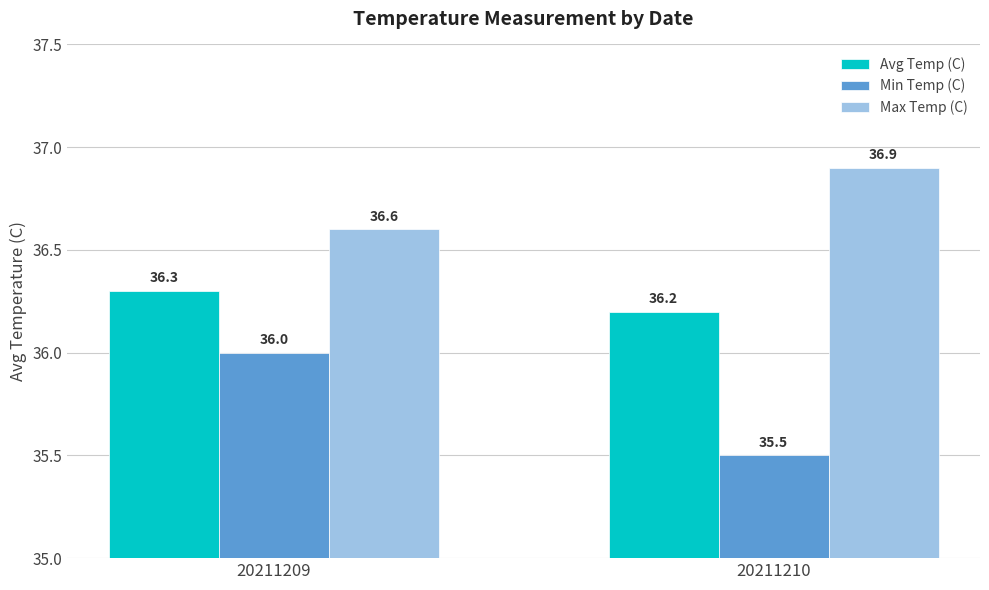

Reading right to left, extract all data points from this chart.

Avg Temp (C): 20211210=36.2	20211209=36.3
Min Temp (C): 20211210=35.5	20211209=36.0
Max Temp (C): 20211210=36.9	20211209=36.6